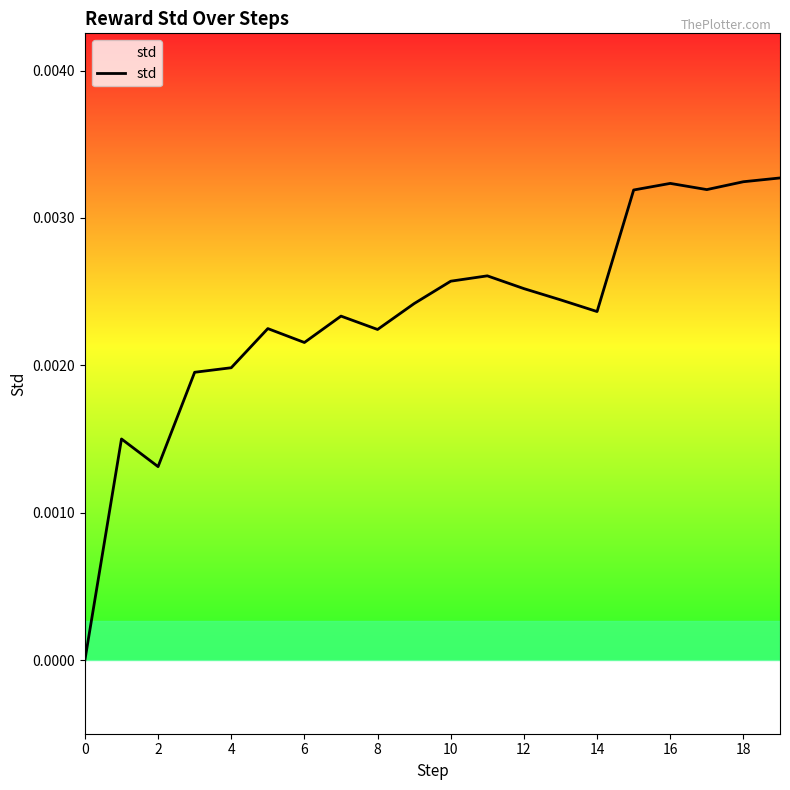

How many points are lower than both their immediate neighbors (excluding endpoints)?

5